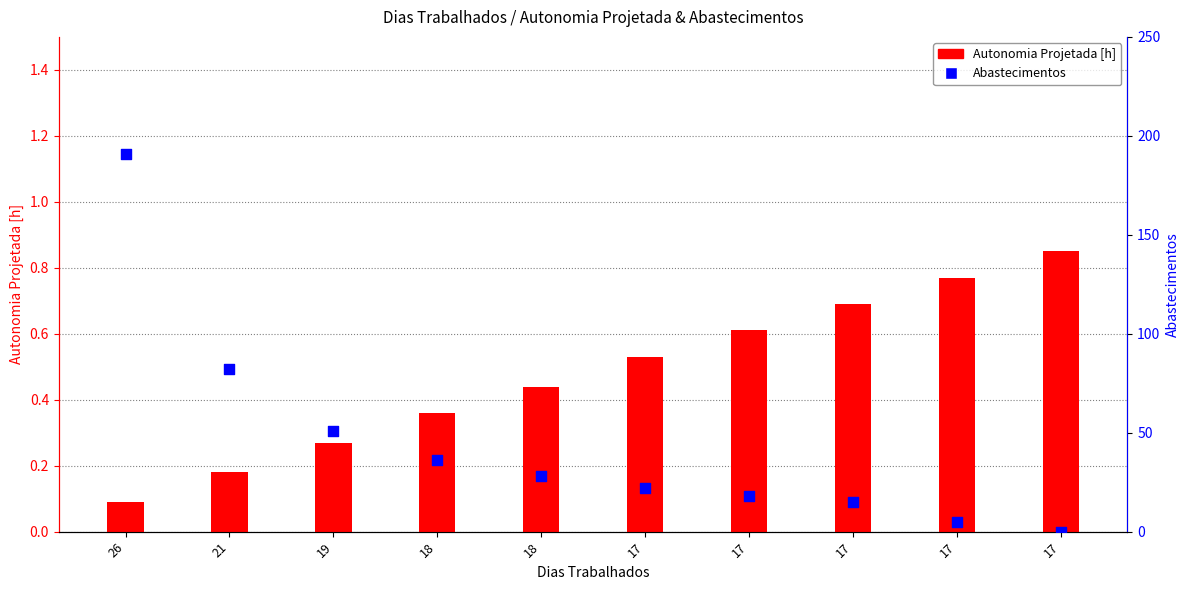

Which series has the largest Y range (max minus min)?

Abastecimentos